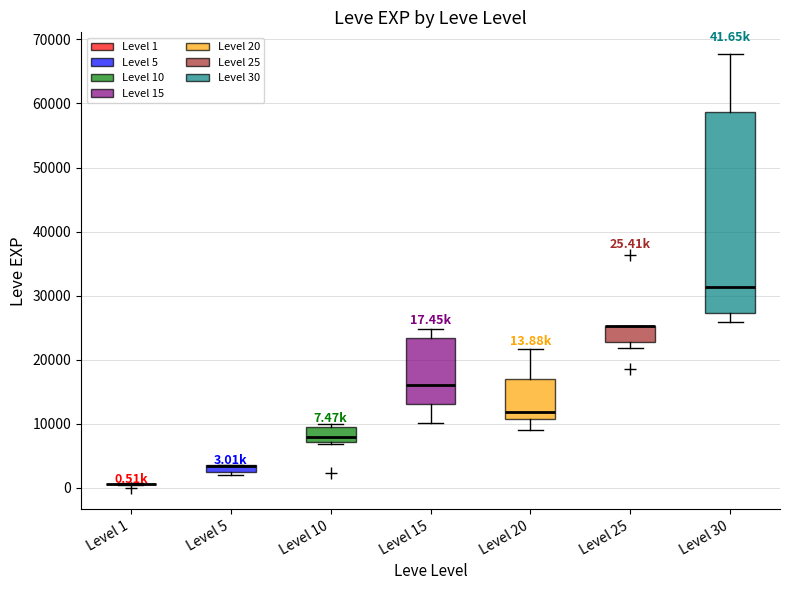

Comparing the boxes themselves (not the whiskers), which one is the tallest?

Level 30